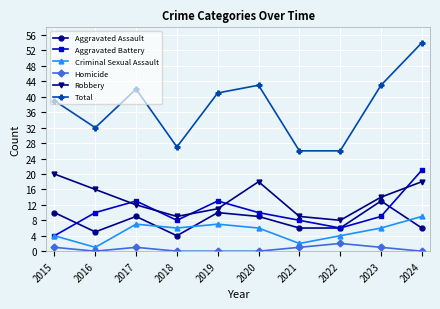

The value of Aggravated Battery at 2018 is 8. True or false?

True